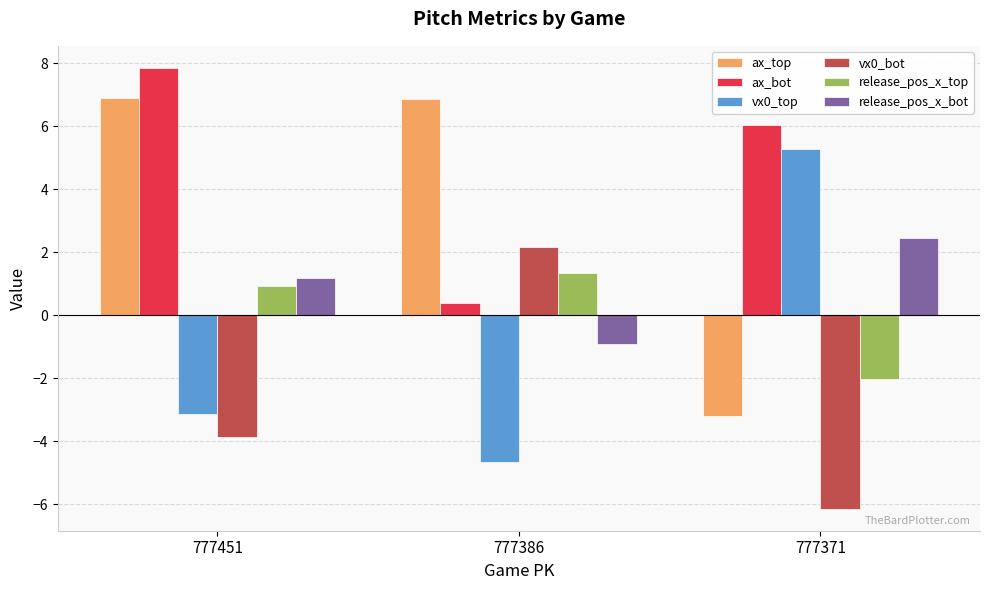

True or false: release_pos_x_bot has a value of 4.0 at 777371.

False